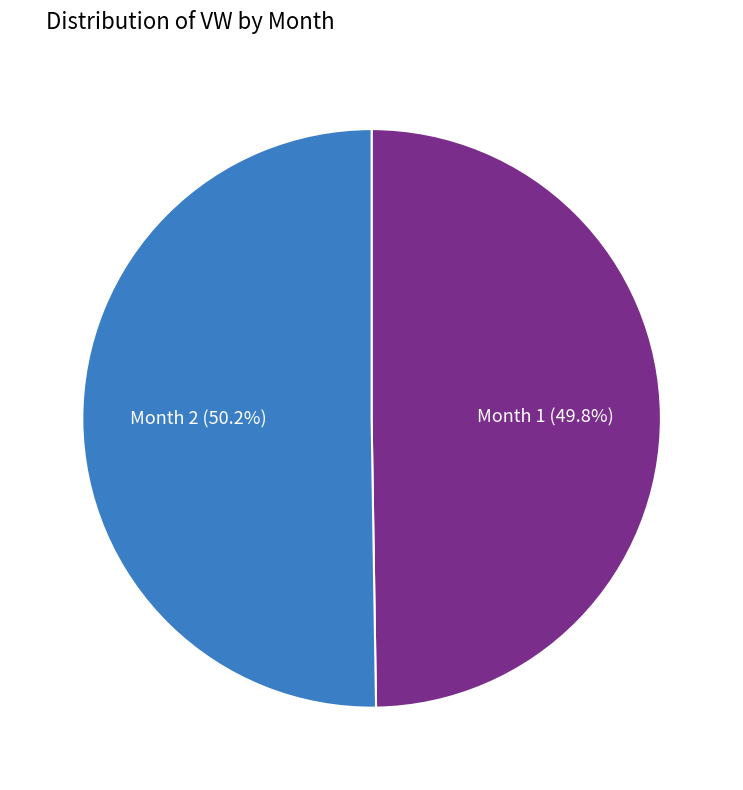

How many slices are in this pie chart?

2